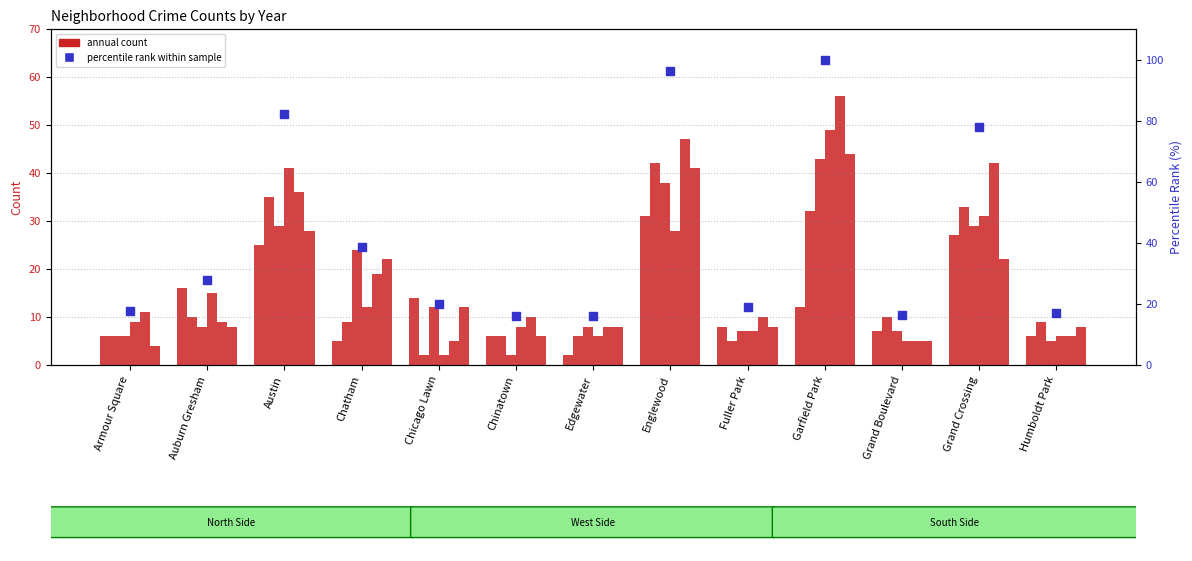

What is the change in value from Chicago Lawn to Grand Boulevard?

-3.4